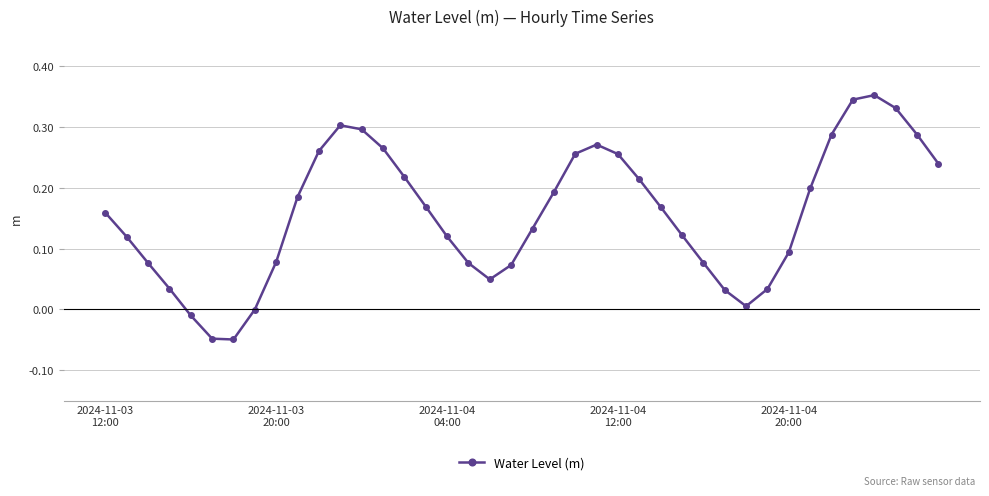

How many interior local peaks (higher than both neighbors) does the data have?

3